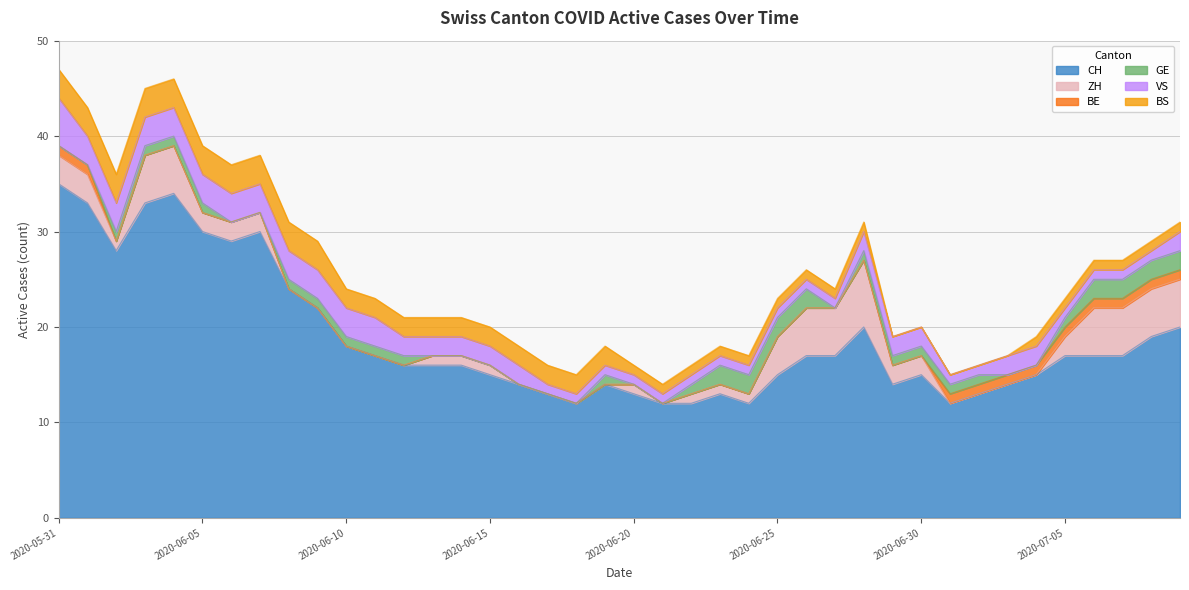

Rank the series by their maximum value, from highest to lowest.

CH, ZH, VS, BS, GE, BE